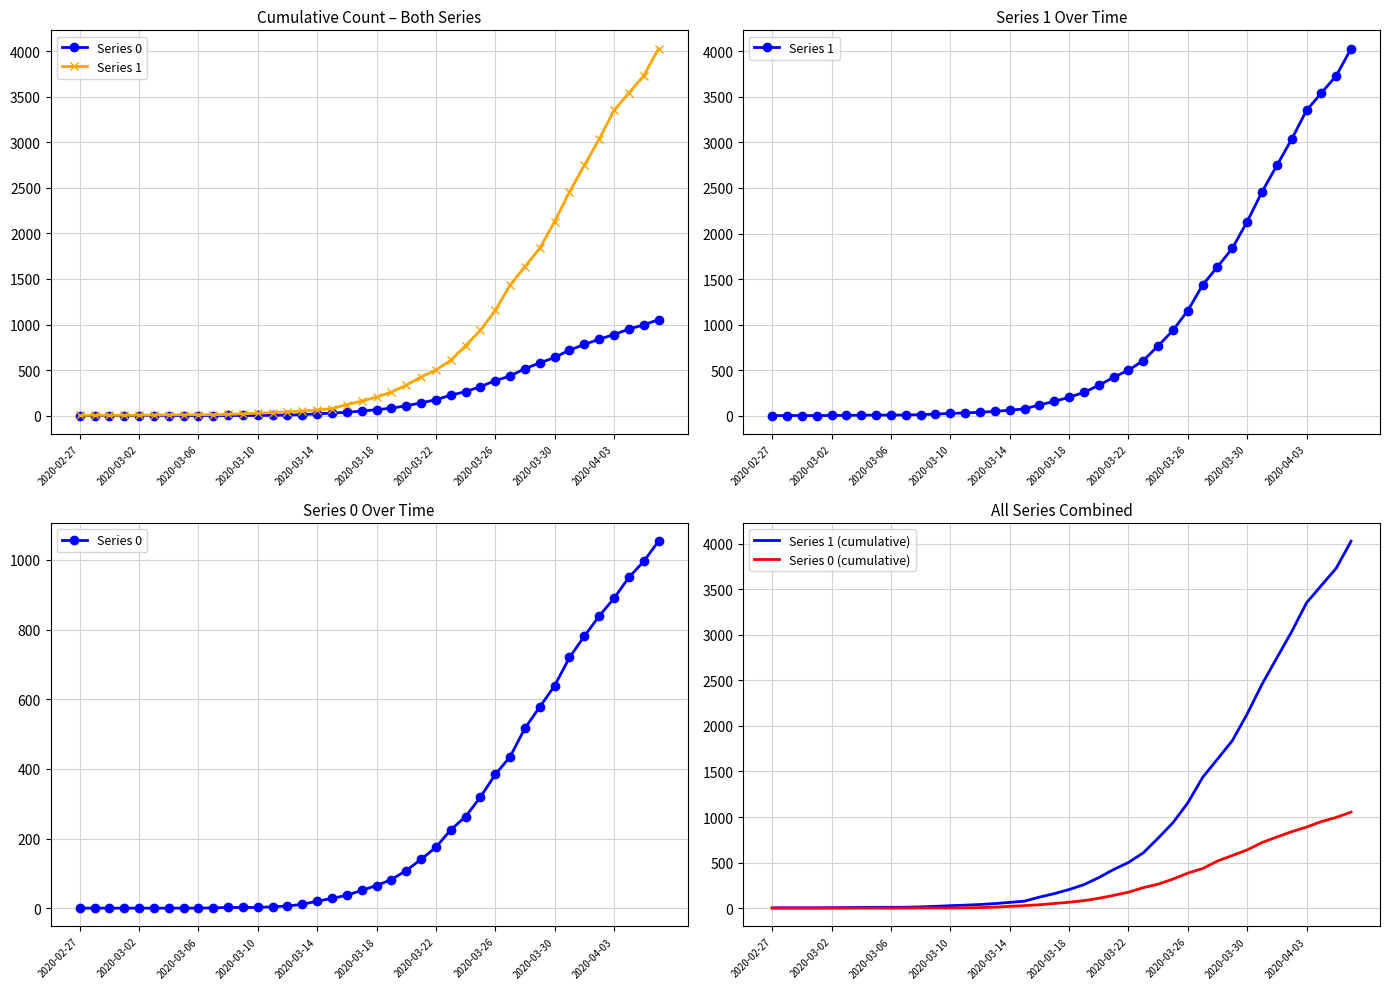

The value of Series 1 (cumulative) at 2020-04-03 is 3351. True or false?

True